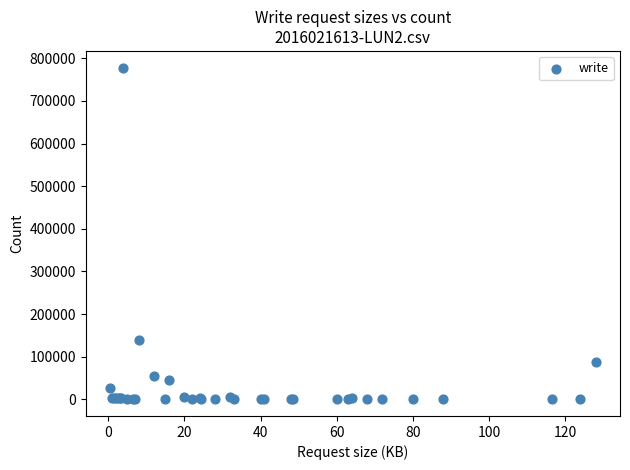

What Y value in the scatter plot is closest to 389115?

138944